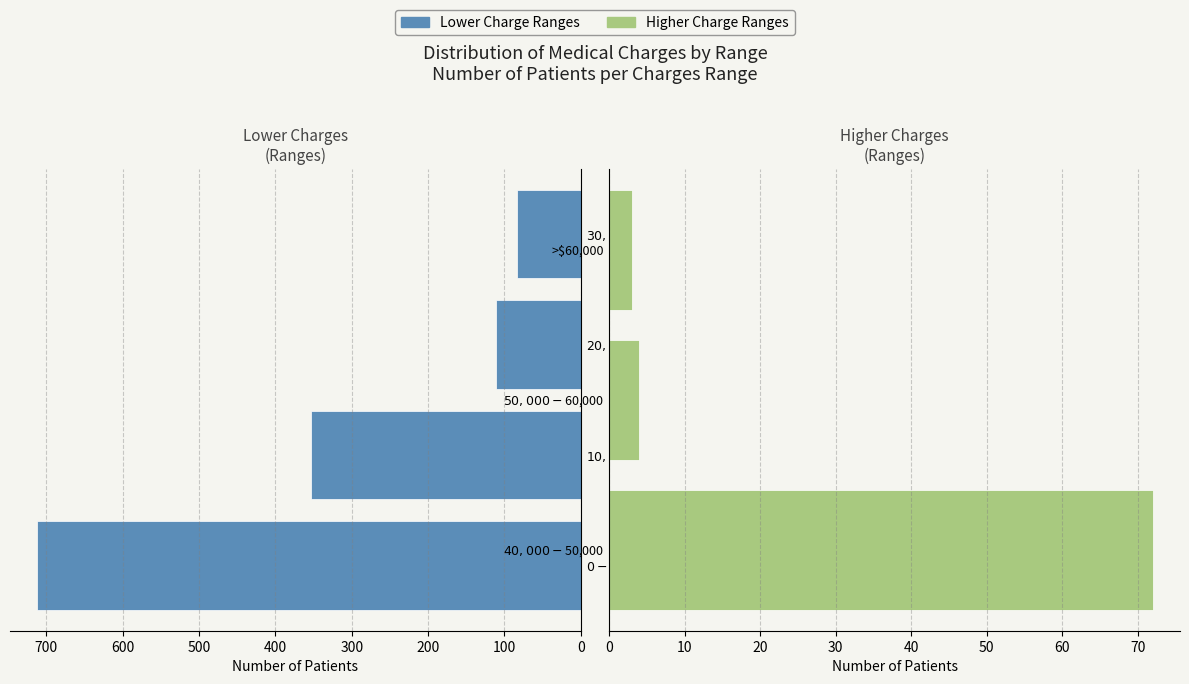

What is the minimum value shown in the chart?

3